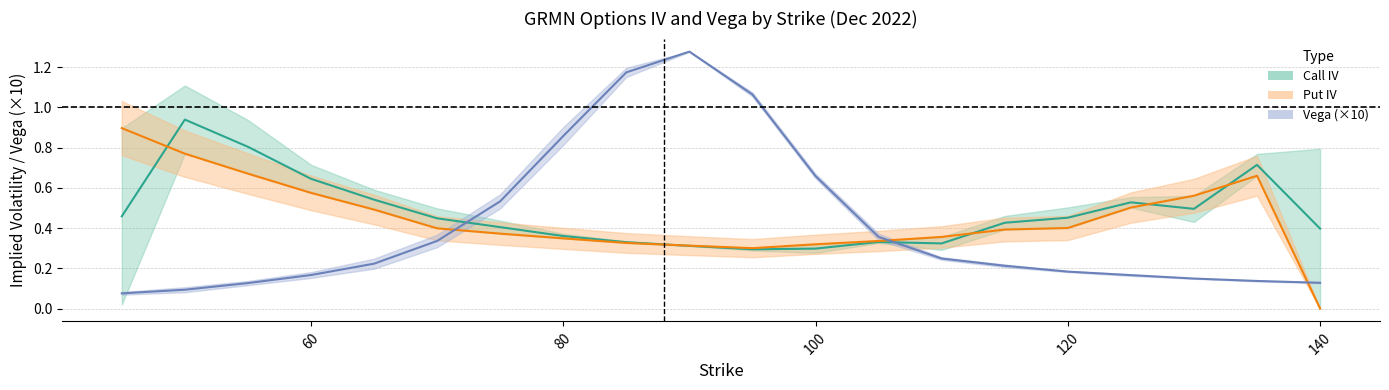

How many lines are shown in the chart?

3